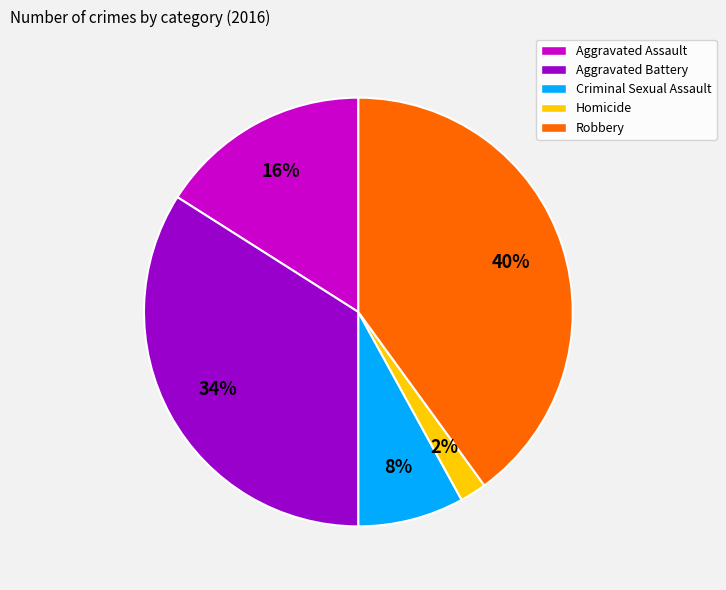

How many slices are in this pie chart?

5